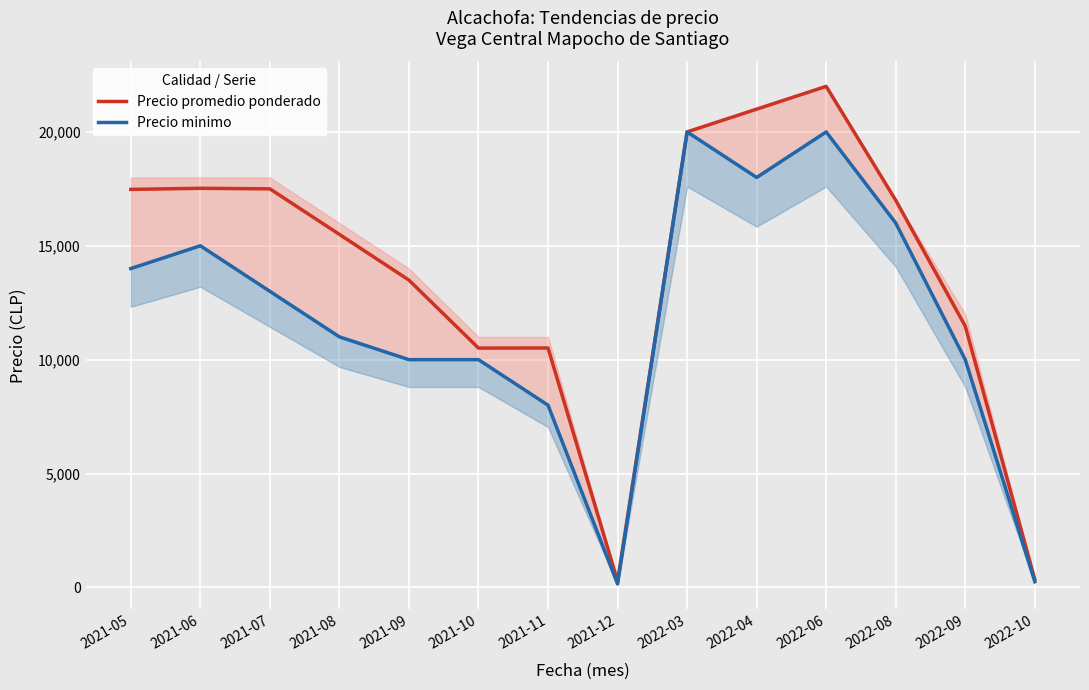

Rank the series by their maximum value, from highest to lowest.

Precio promedio ponderado, Precio minimo